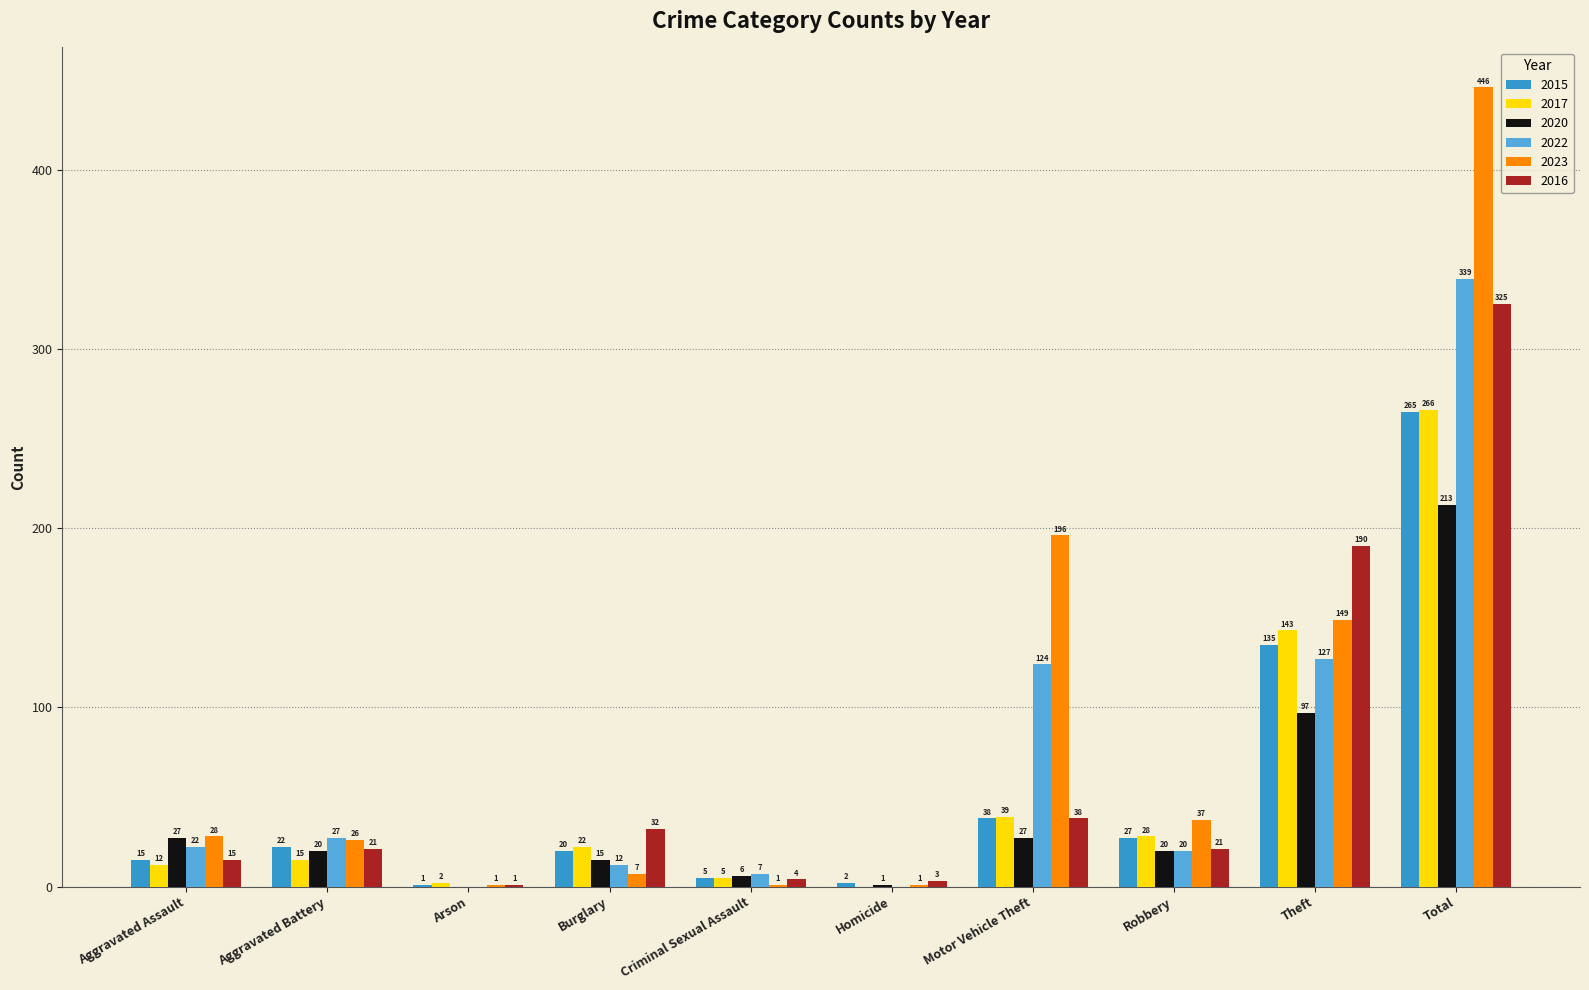

At which label is 2015 closest to 133?

Theft